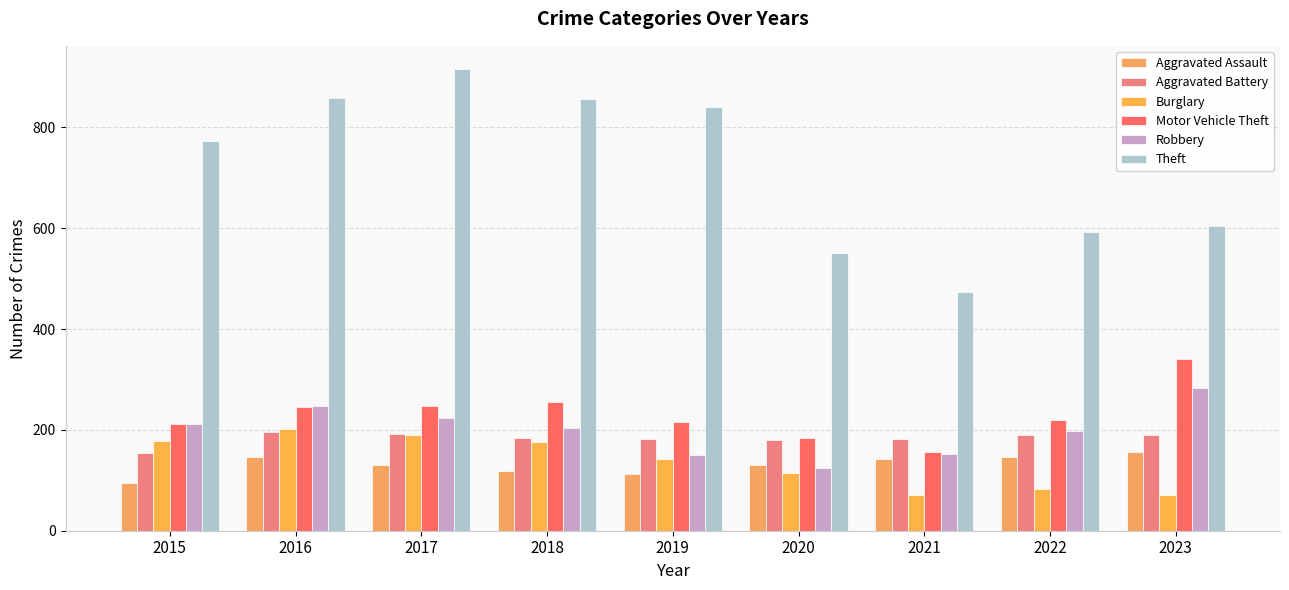

How many distinct data groups are displayed?

6